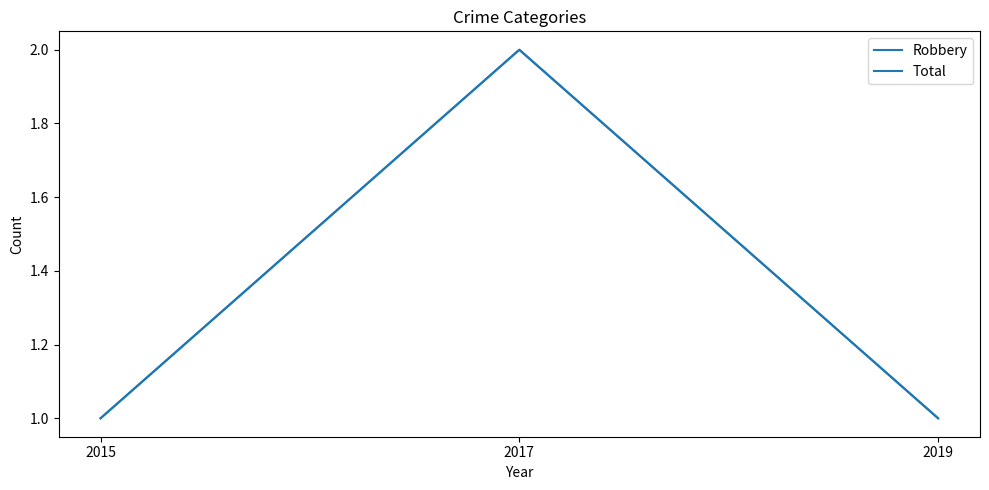

Reading right to left, extract all data points from this chart.

Robbery: 2019=1	2017=2	2015=1
Total: 2019=1	2017=2	2015=1